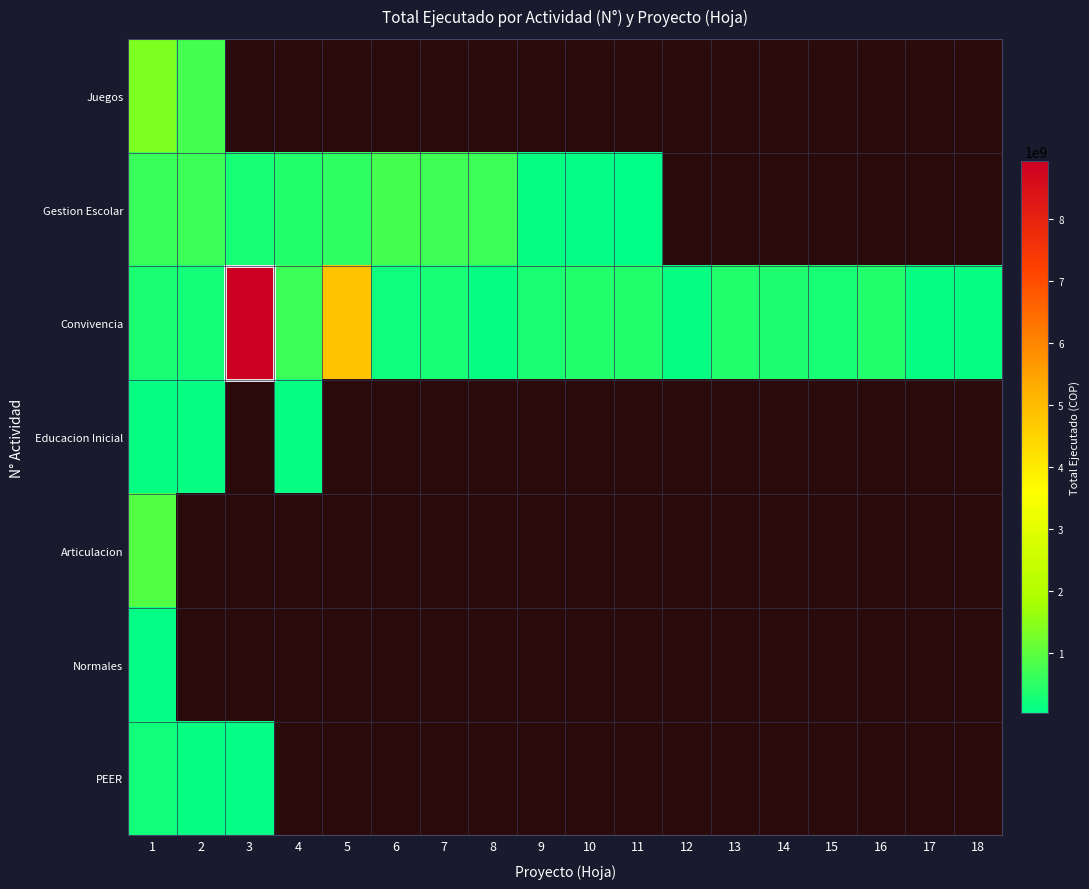

At how many categories does at least one series exceed 4174152191?

2